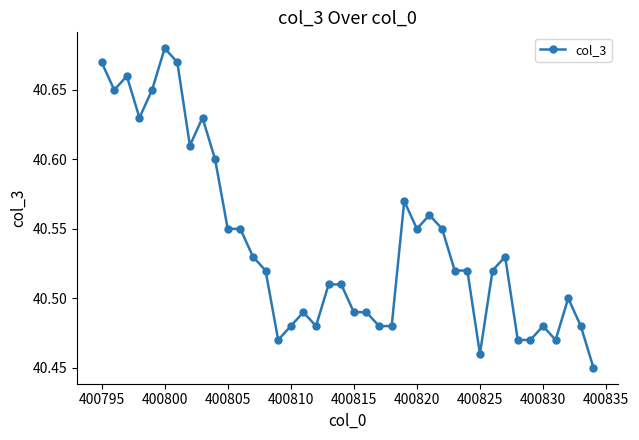

What is the sum of all values?

1621.6